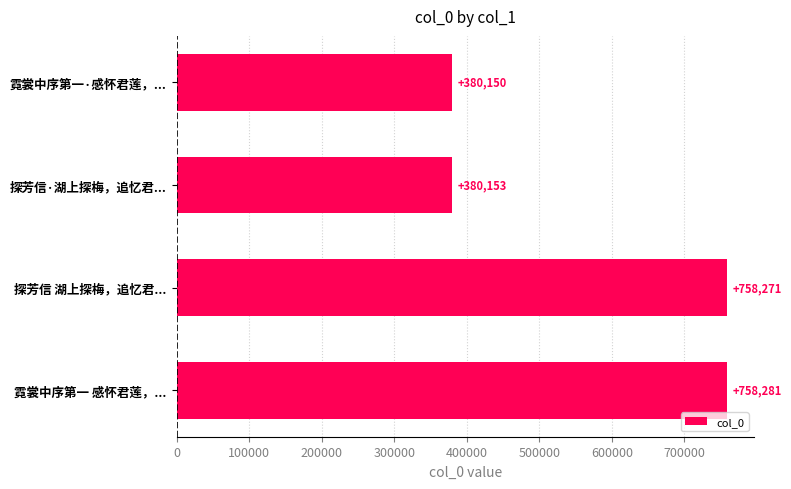

Where is the data nearest to the value 569215?

探芳信 湖上探梅，追忆君...